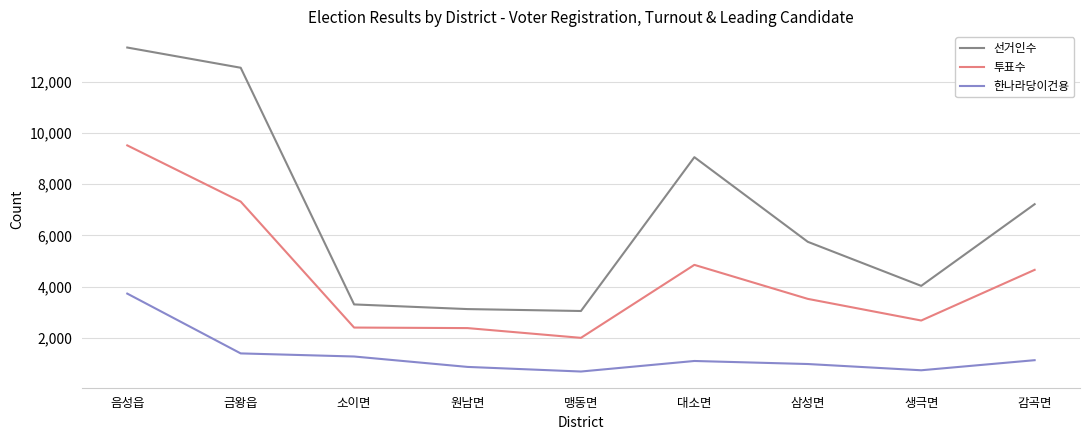

Is this an area chart (filled region under the line)?

No